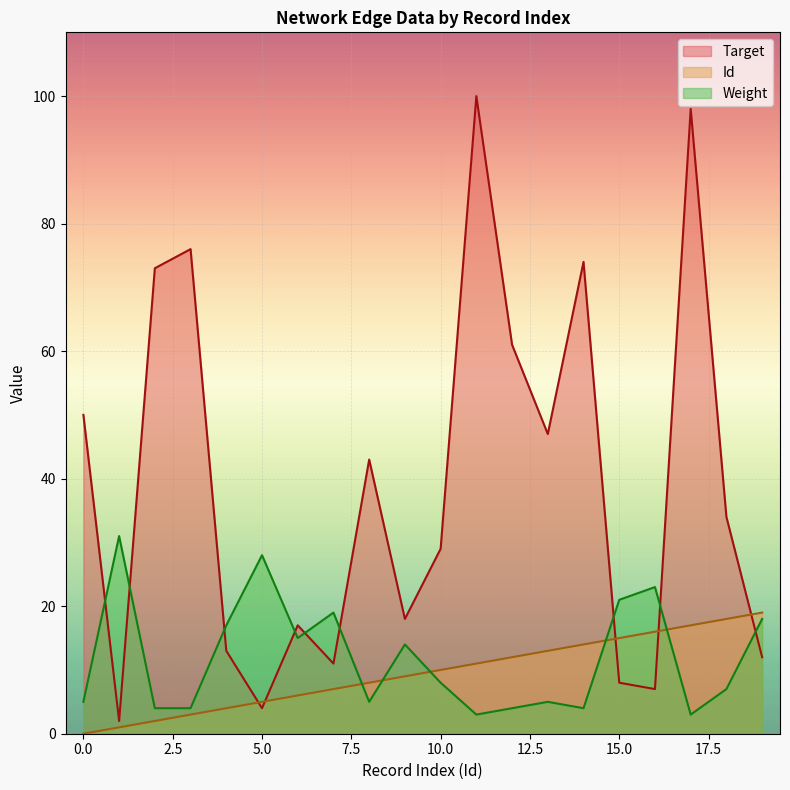

Which category has the highest value across all series?

11